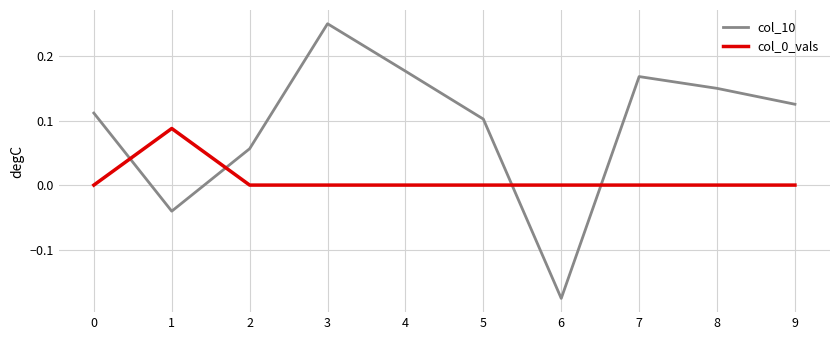

What is the difference between the maximum and minimum values in the col_10 series?

0.4